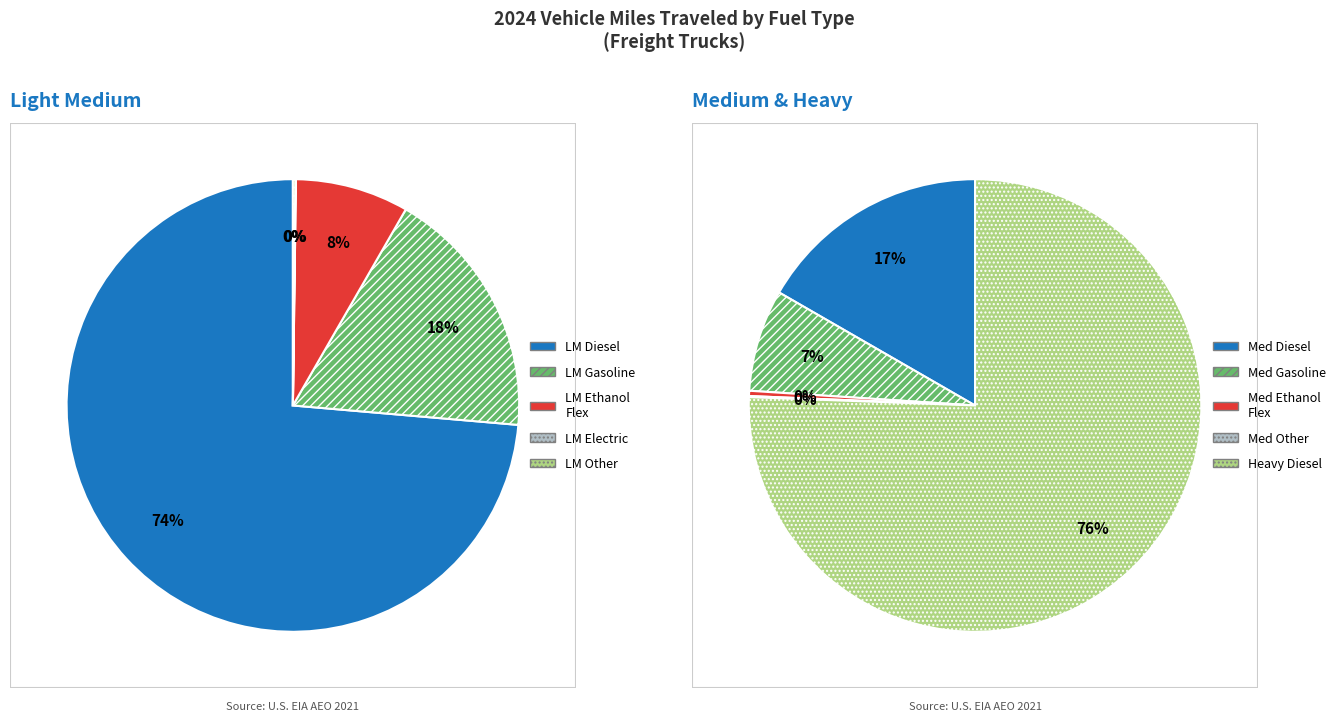

Is the sum of Light Medium Ethanol-Flex Fuel and Light Medium Motor Gasoline greater than half?

No